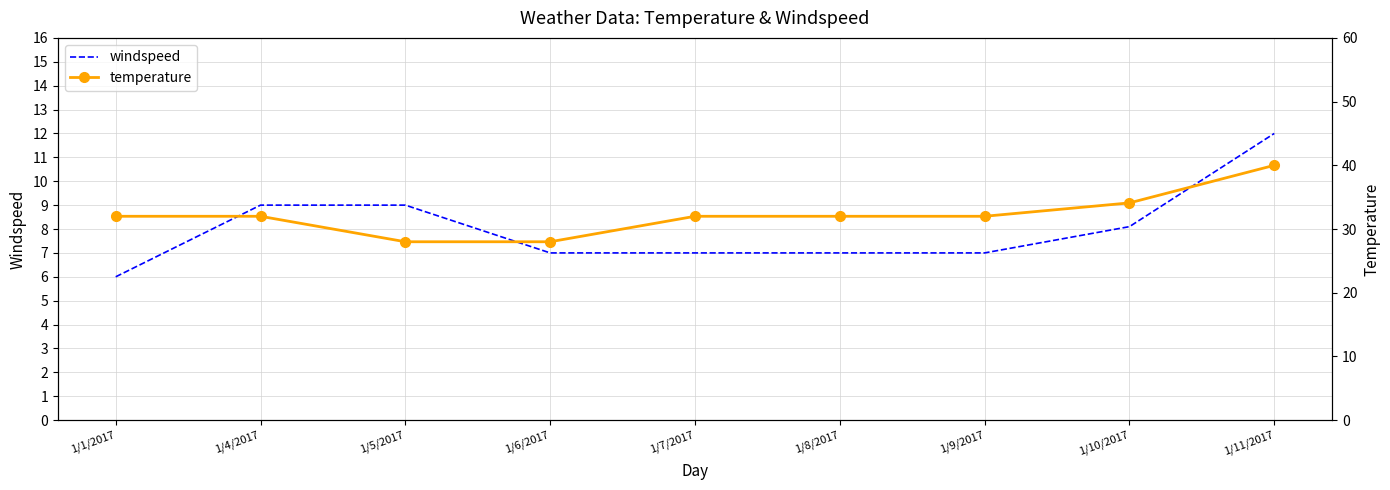

At how many categories does at least one series exceed 29?

7